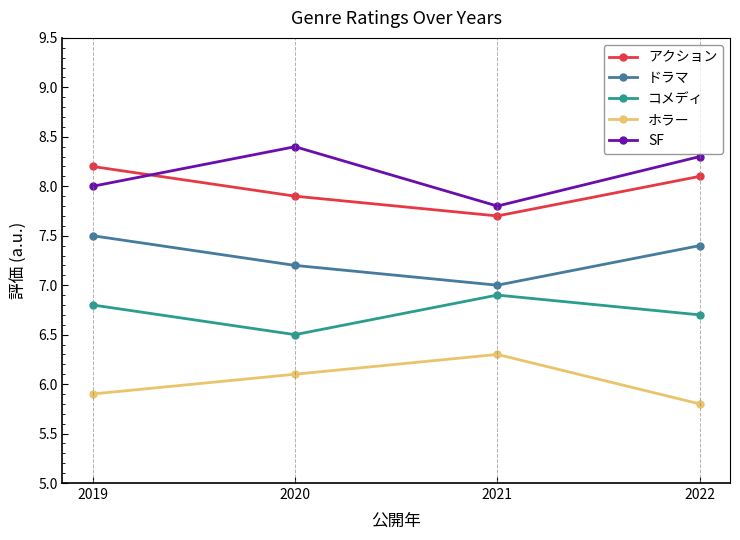

At which label is コメディ closest to 6?

2020